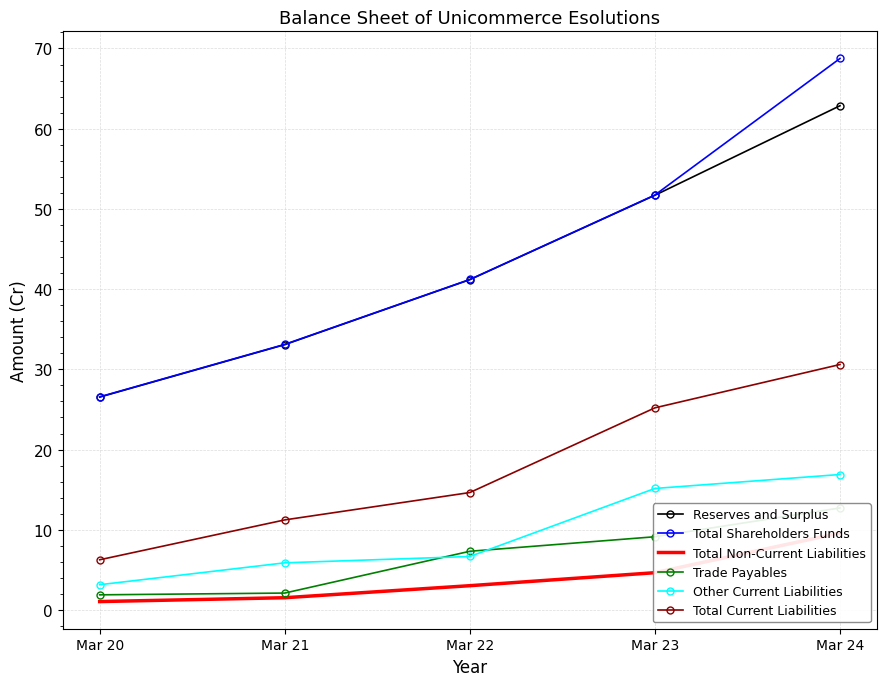

True or false: Other Current Liabilities has more than 2 interior local peaks.

False